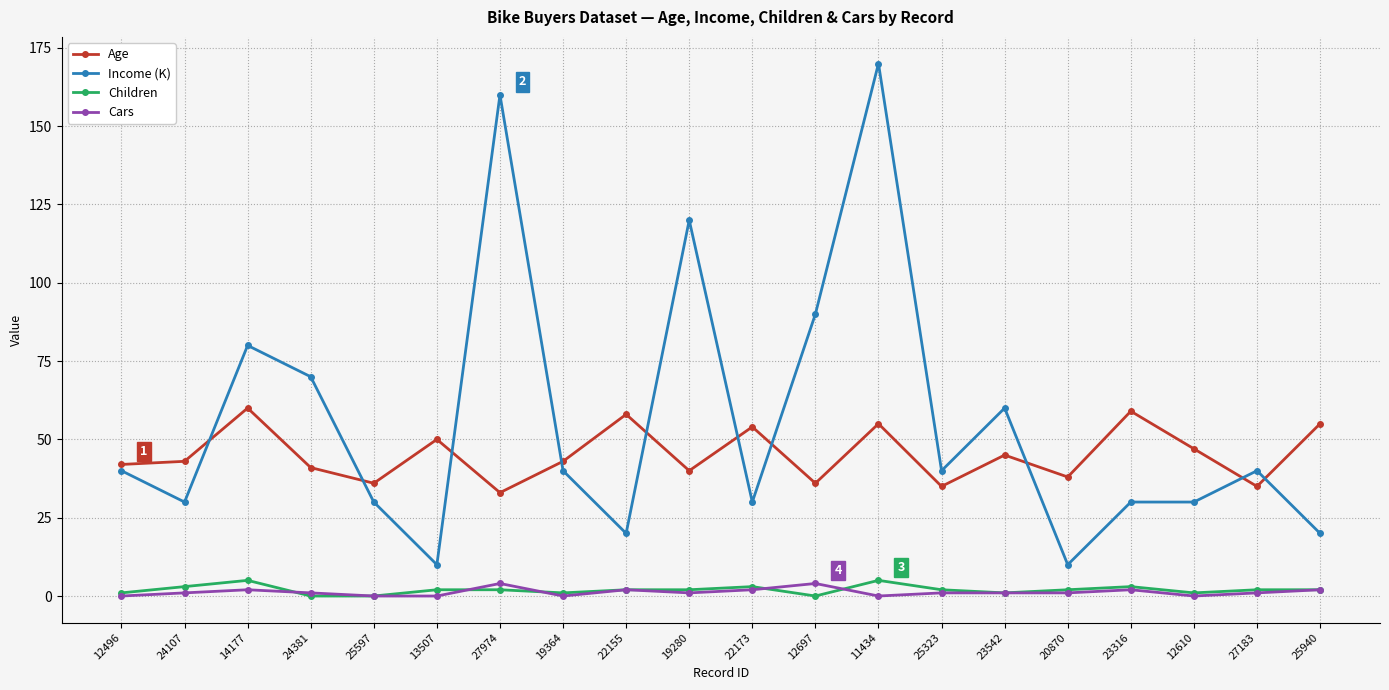

What is the sum of all Cars values?

25